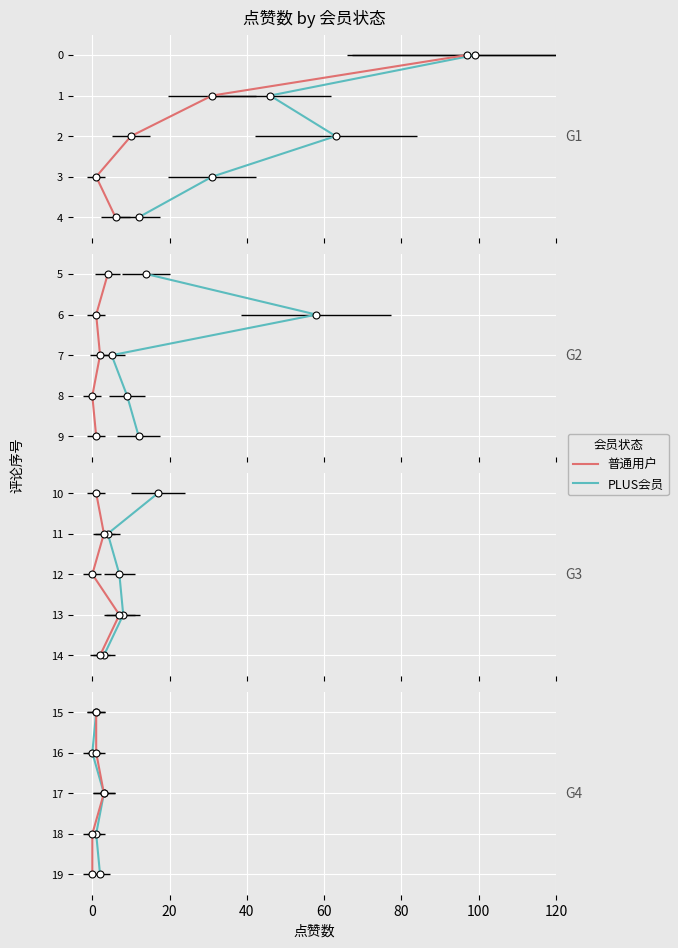

Which series has the largest range (max minus min)?

PLUS会员